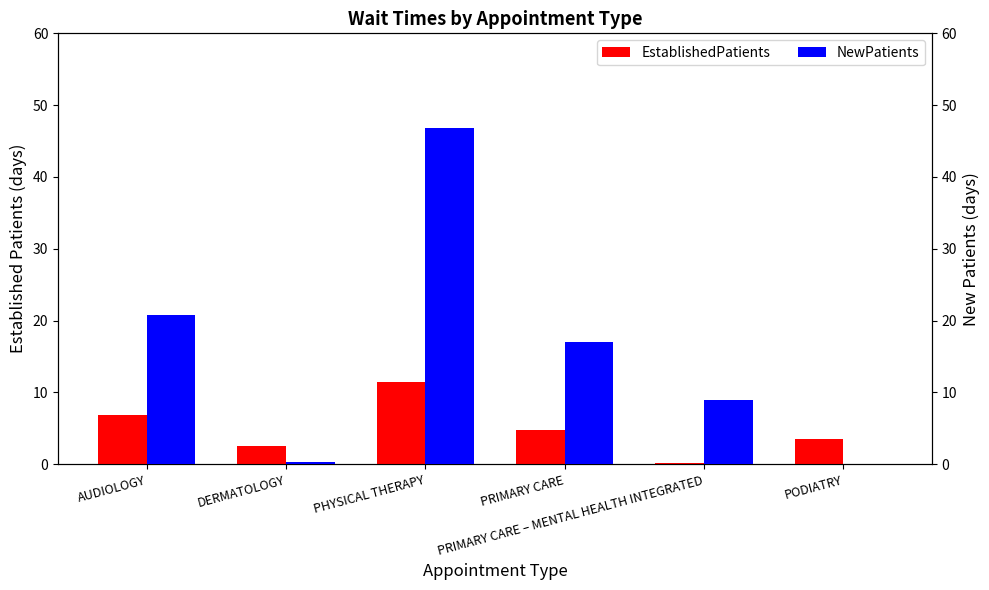

Which series changed the most between PRIMARY CARE and PRIMARY CARE – MENTAL HEALTH INTEGRATED?

NewPatients